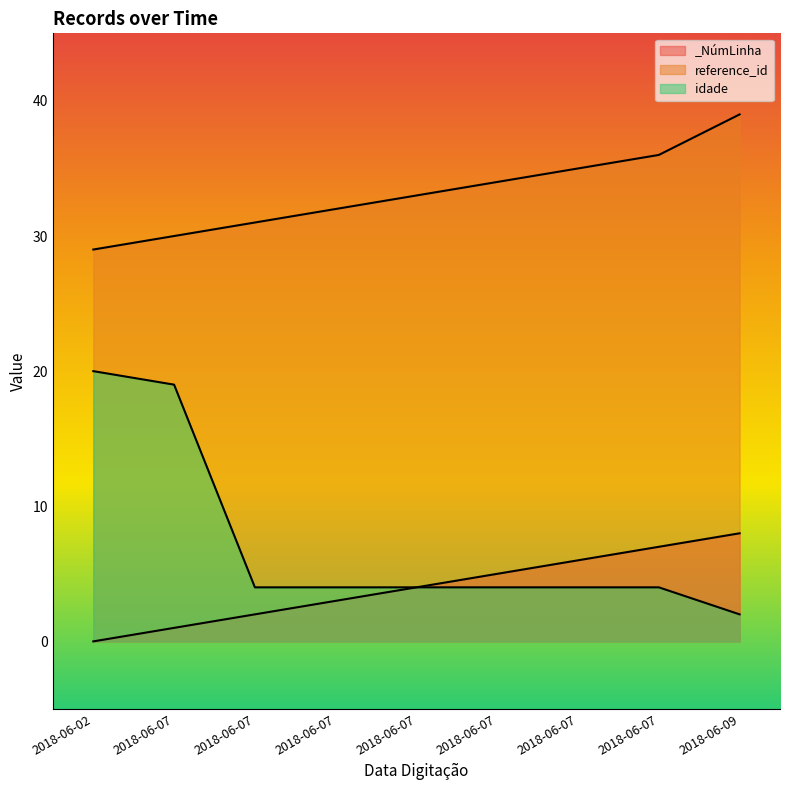

Reading left to right, extract all data points from this chart.

_NúmLinha: 0	1	2	3	4	5	6	7	8
reference_id: 29	30	31	32	33	34	35	36	39
idade: 20	19	4	4	4	4	4	4	2